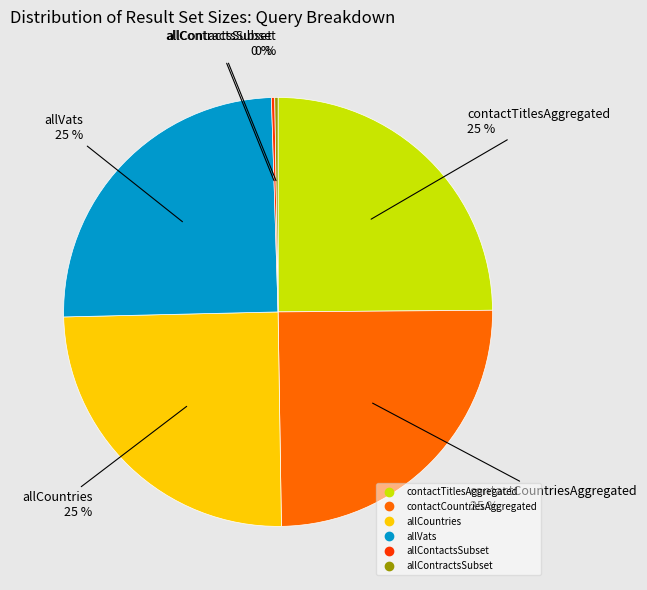

To the nearest percent, what is the average slice percentage?

17%